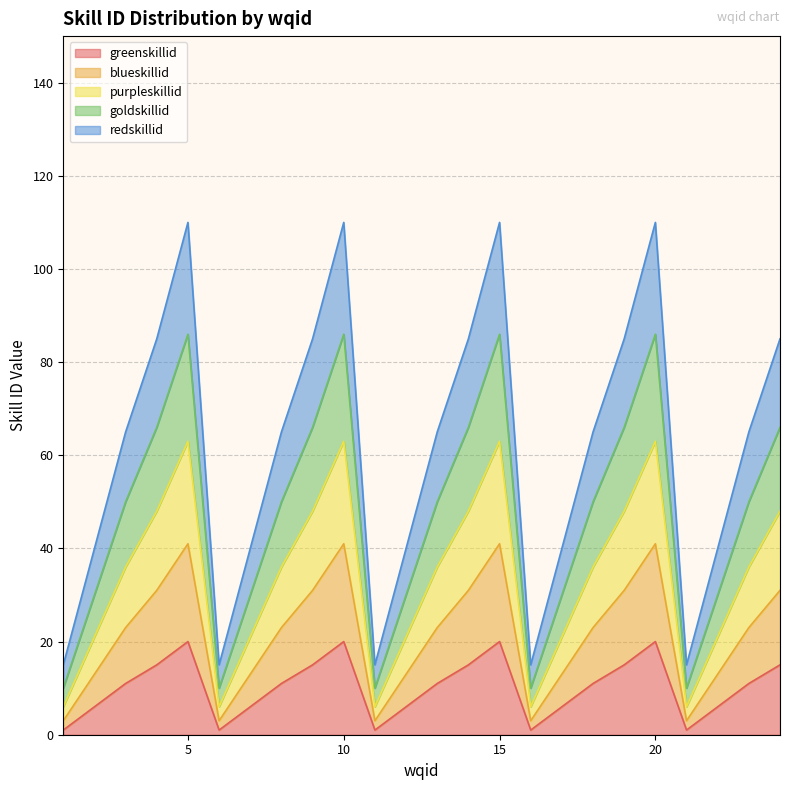

Which series changed the most between 8 and 21?

greenskillid